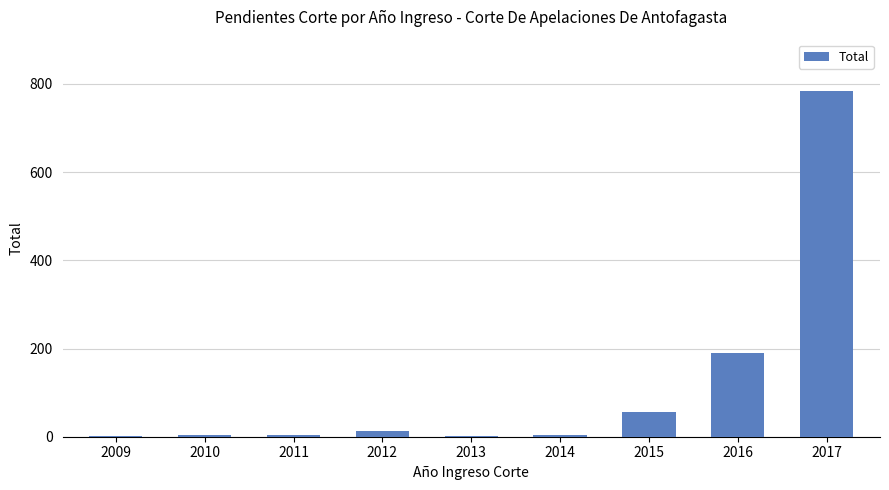

The chart shows a value of 1 at 2013. True or false?

True